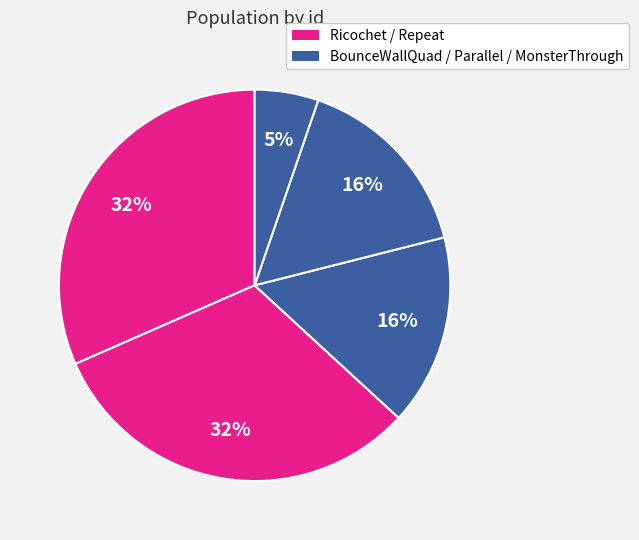

How many segments does this pie chart have?

5